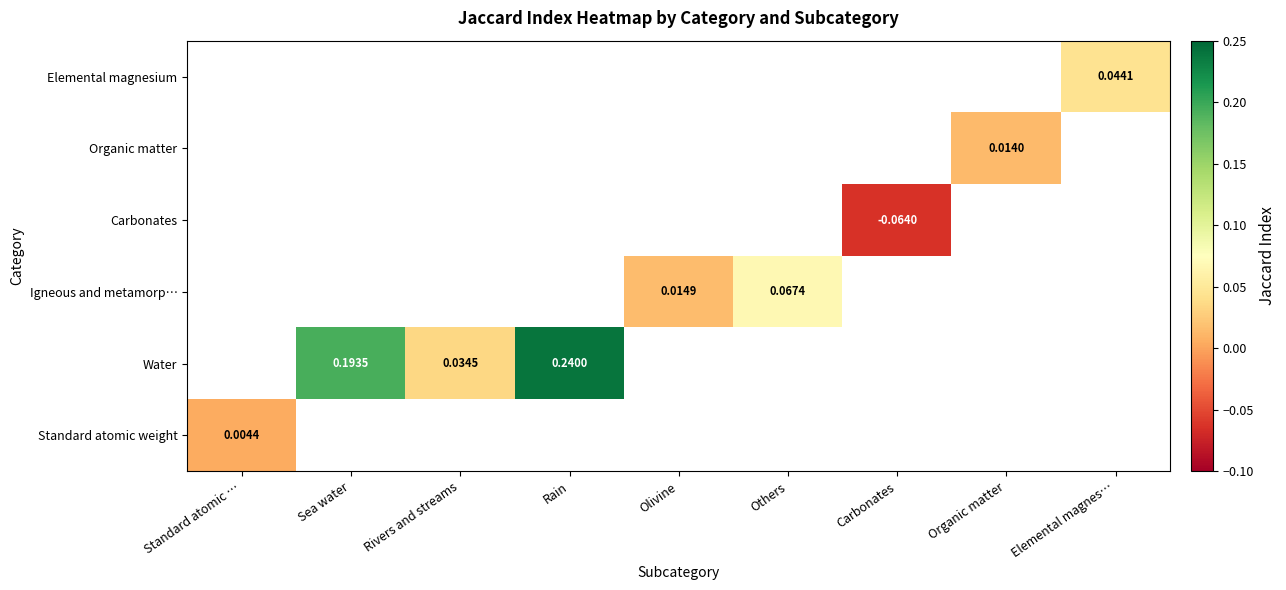

Is the value of Elemental magnesium at Rivers and streams greater than the value of Standard atomic weight at Elemental magnes…?

No